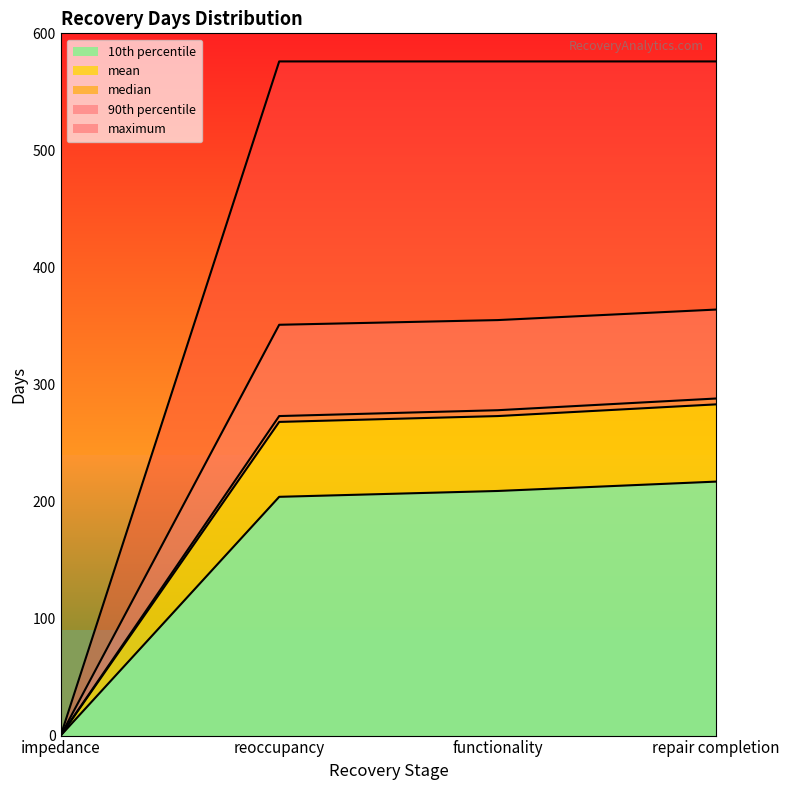

How many data points in 10th percentile are above 209?

1